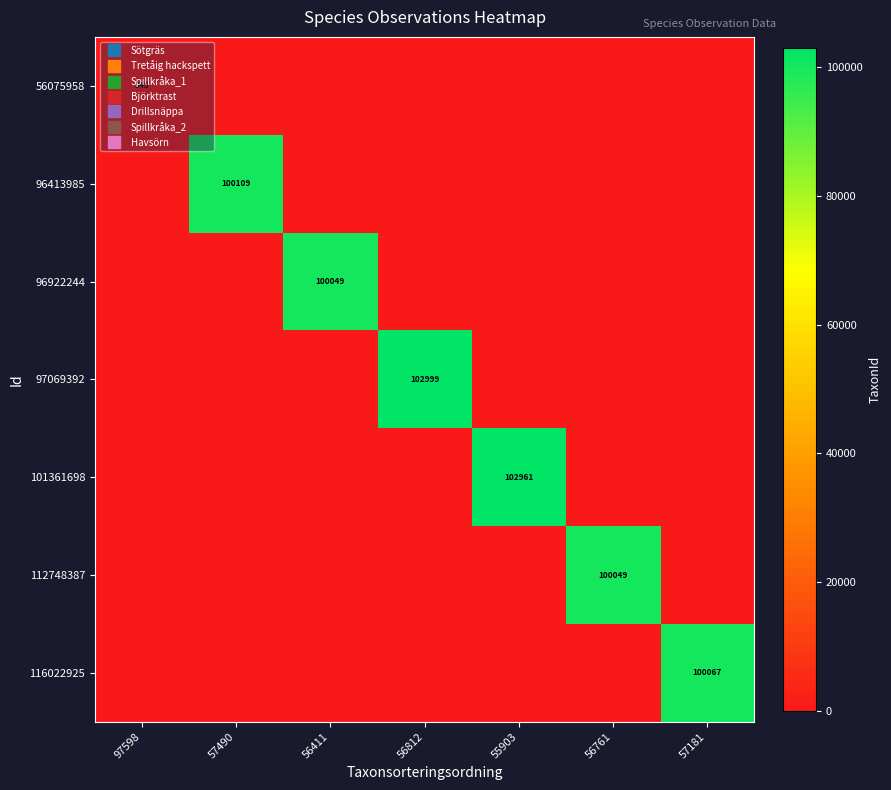

Where is 96413985 nearest to the value 50054?

97598